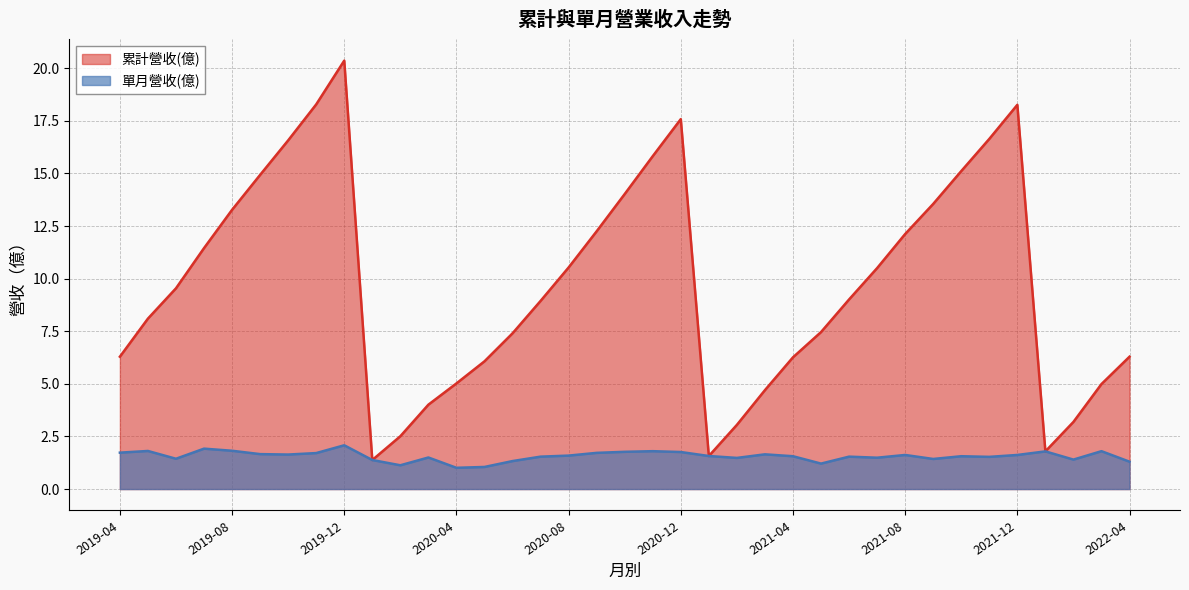

Count the number of data series in this chart.

2